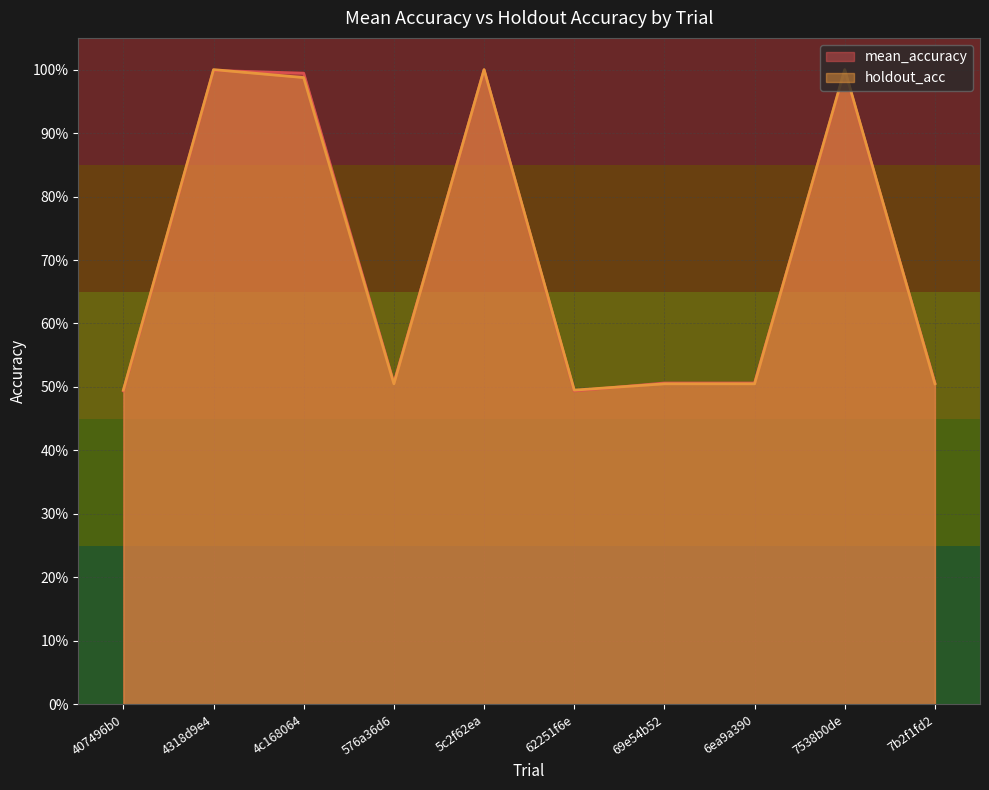

What is the total value across all series at 4318d9e4?

2.0